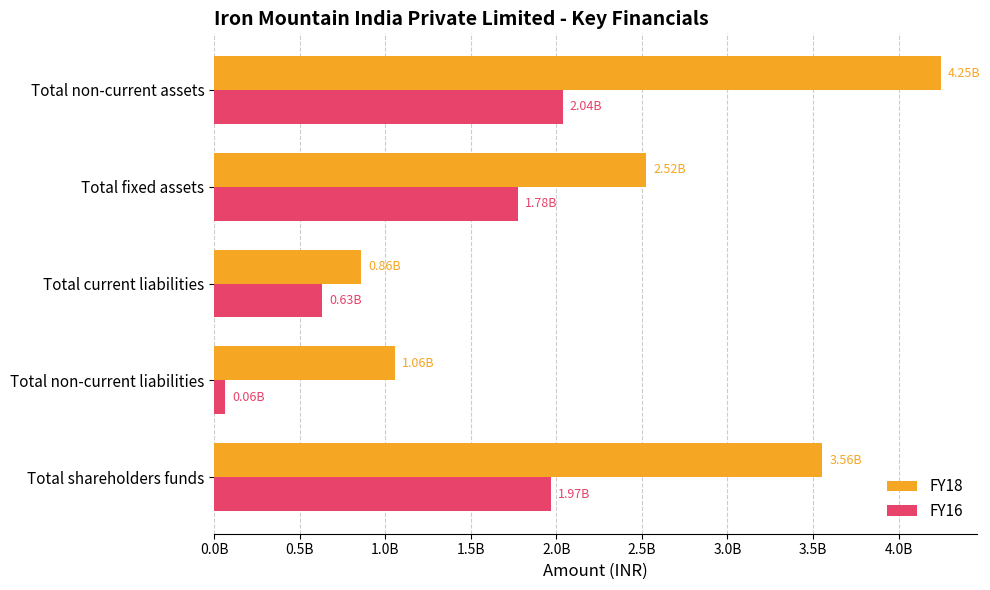

What are all the series names shown in the legend?

FY18, FY16